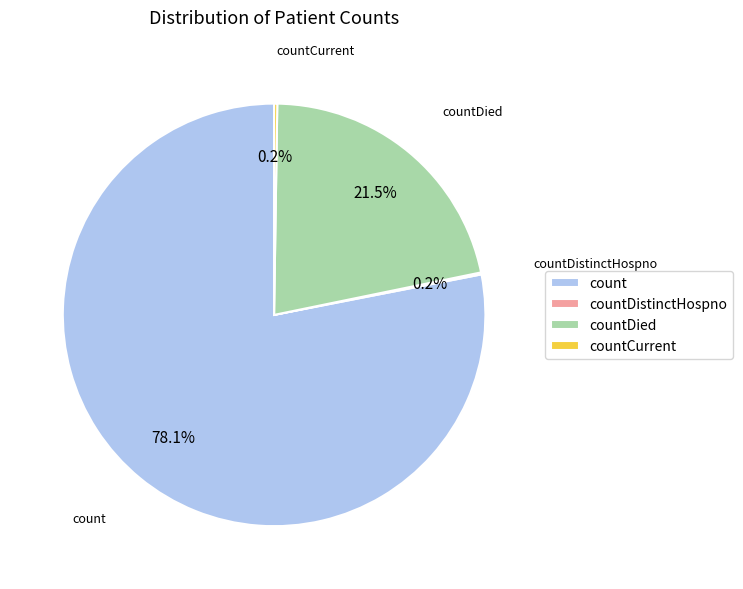

Which slice represents more than half of the pie?

count